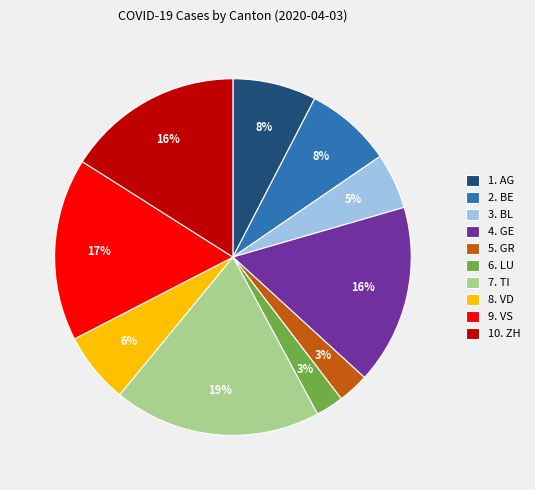

Does any single category account for the majority?

No